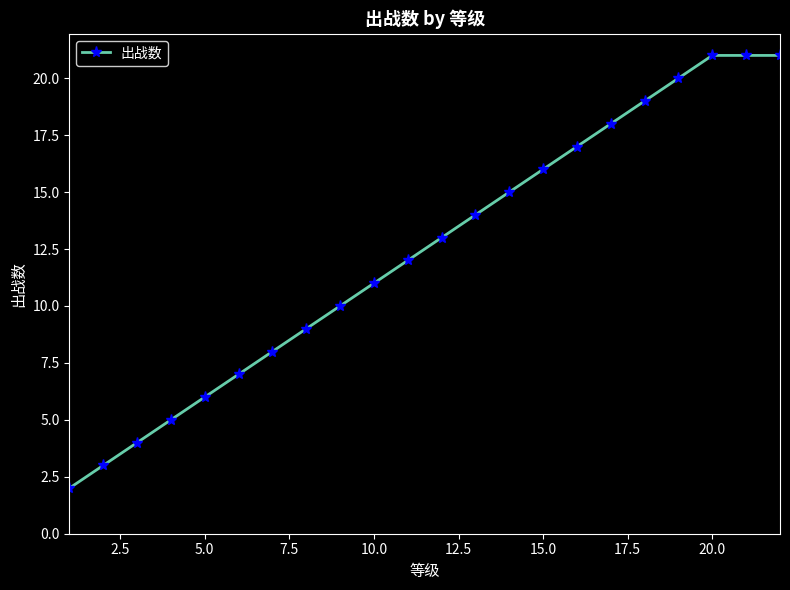

True or false: the data has more than 2 interior local peaks.

False